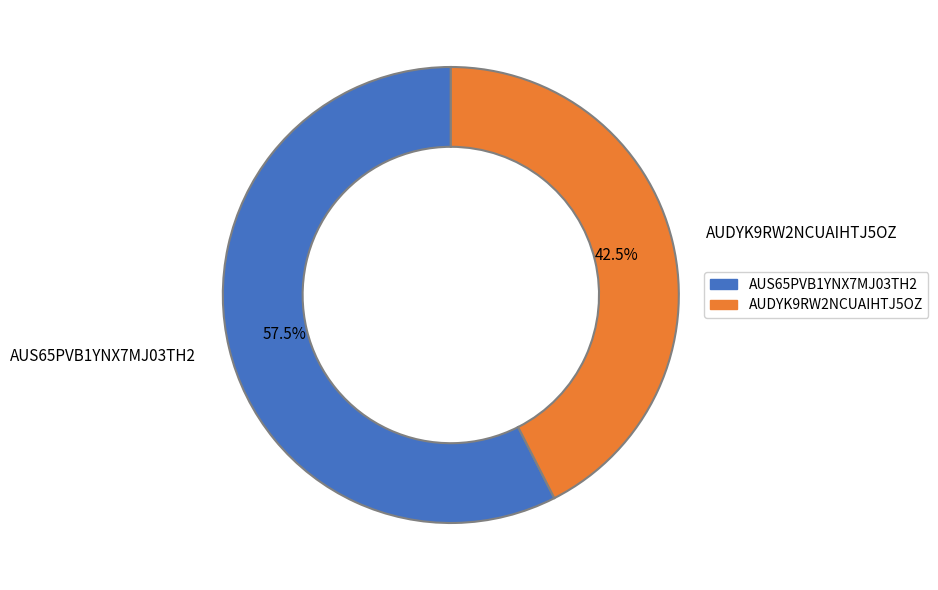

Between AUDYK9RW2NCUAIHTJ5OZ and AUS65PVB1YNX7MJ03TH2, which is larger?

AUS65PVB1YNX7MJ03TH2